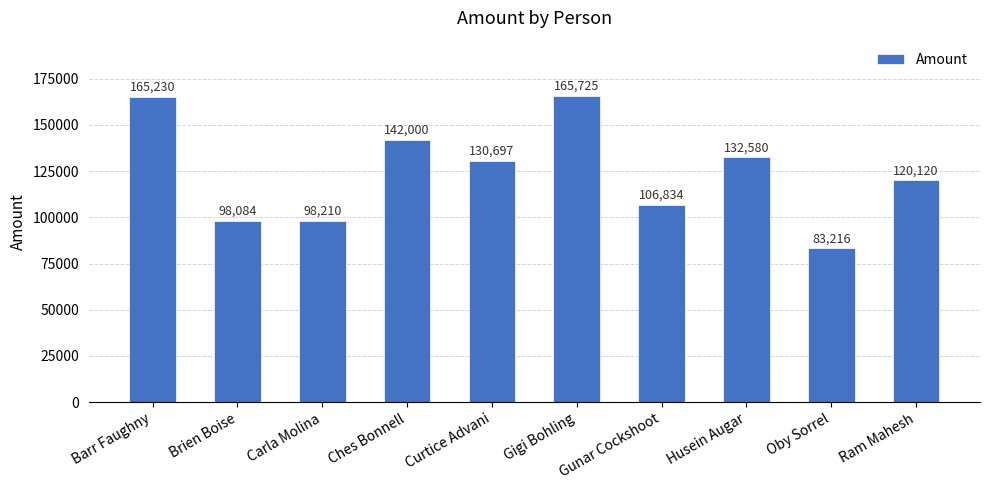

True or false: the data shows 130697 at Curtice Advani.

True